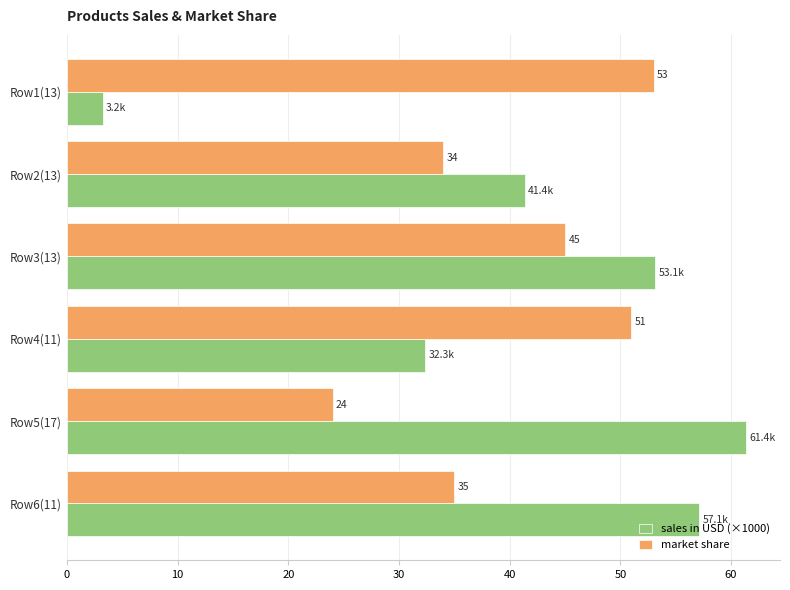

What is the average value of the sales in USD (×1000) series?

41.4